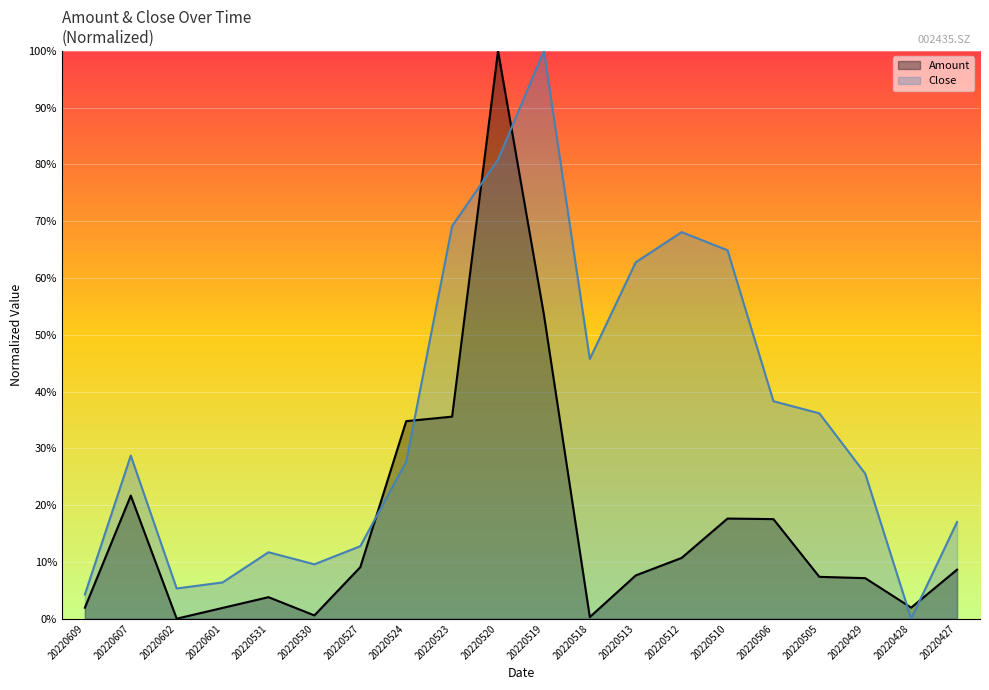

After their last crossing, which series has the higher values: Amount or Close?

Close